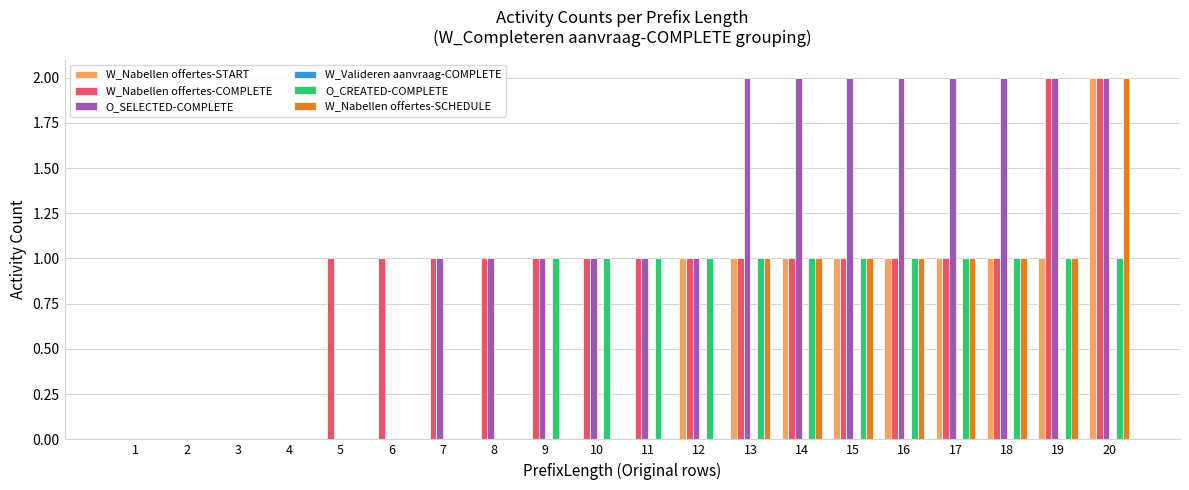

True or false: W_Nabellen offertes-COMPLETE has a value of 2 at 8.

False